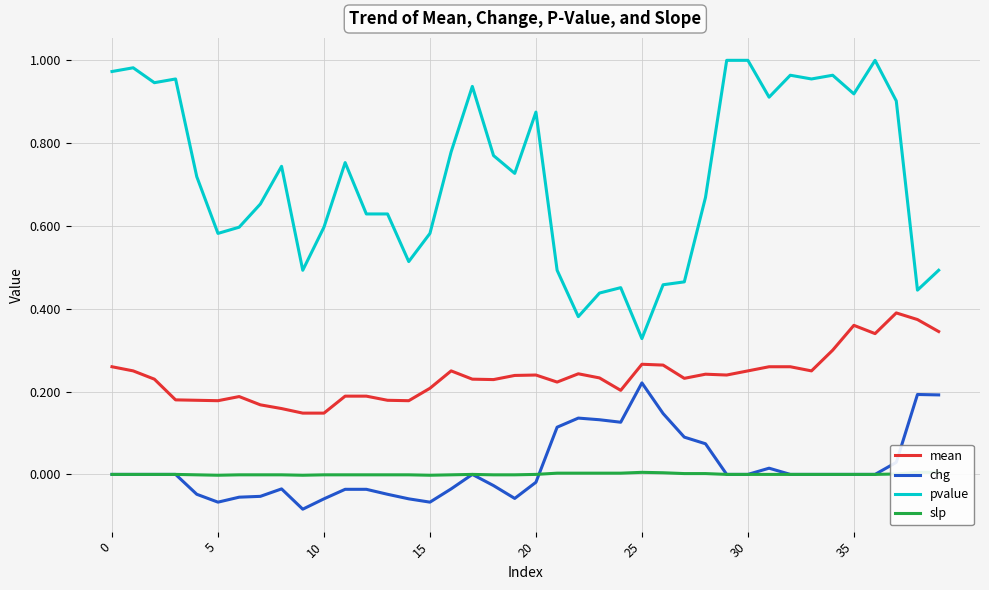

Which series has the widest spread of values?

pvalue